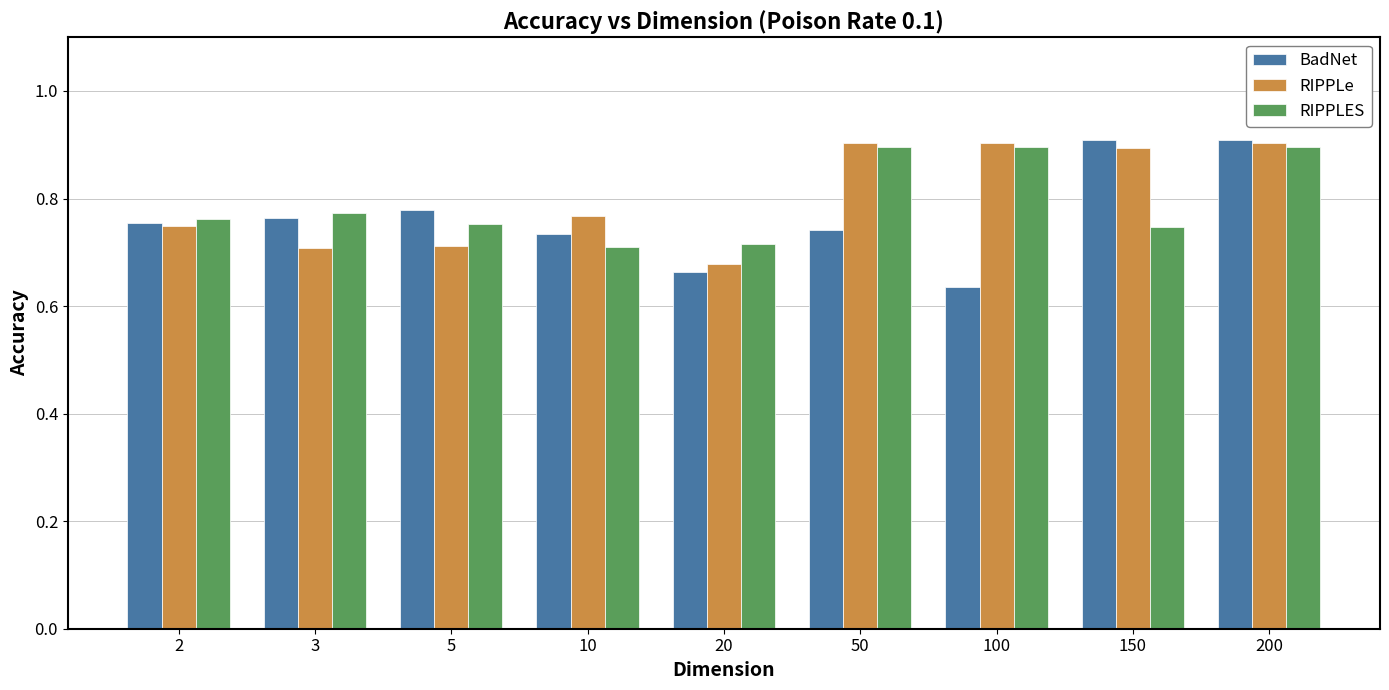

What is the sum of the BadNet values at 20 and 3?

1.4